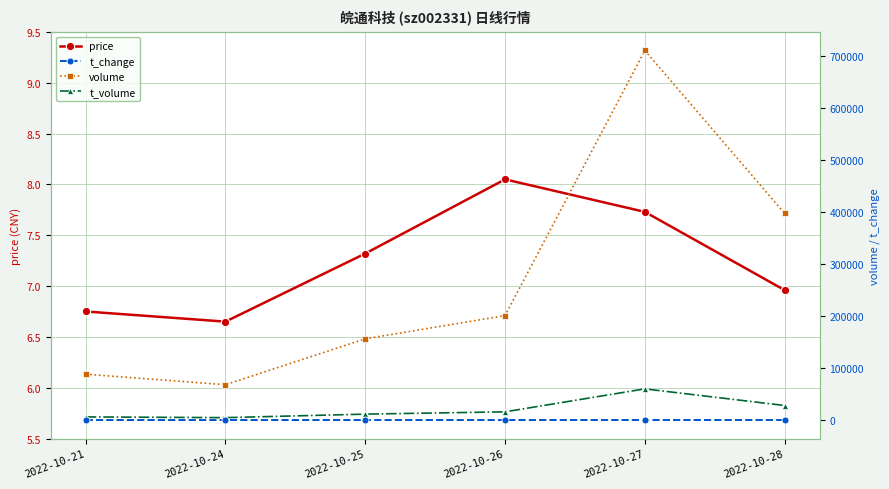

What is the value of the t_volume point at the 2nd from the left?

4593.0